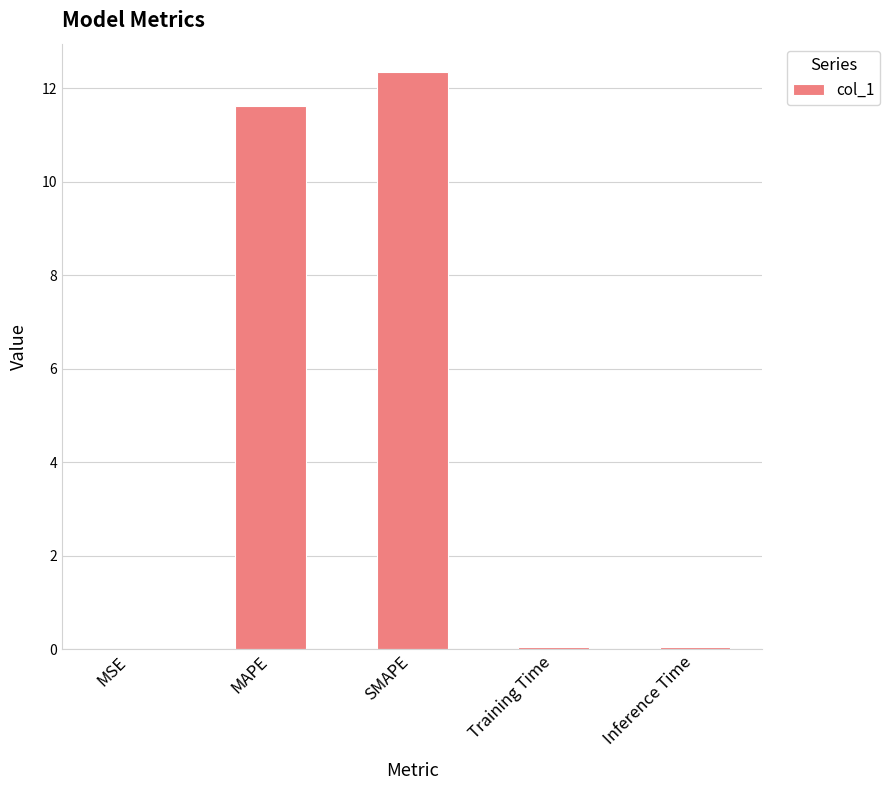

Does the chart contain stacked bars?

No